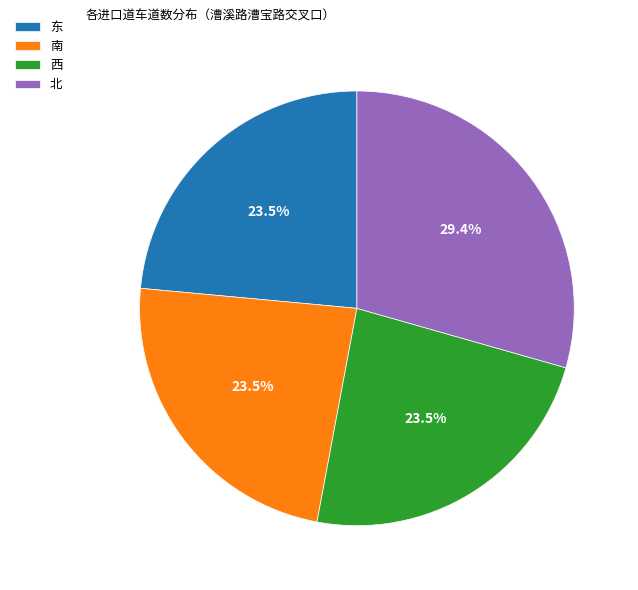

Is 西 the majority of the pie?

No